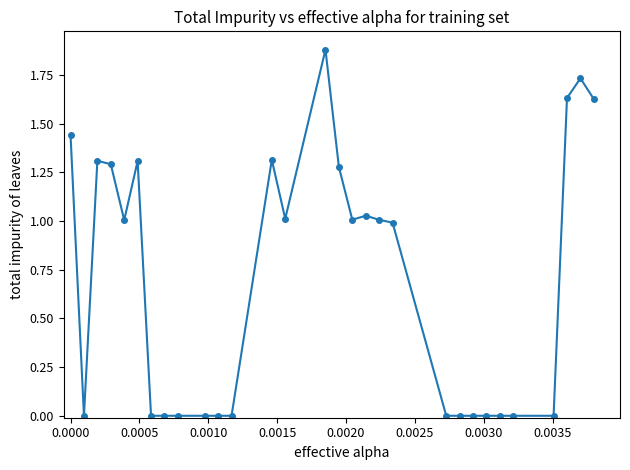

What is the sum of all values?

20.9